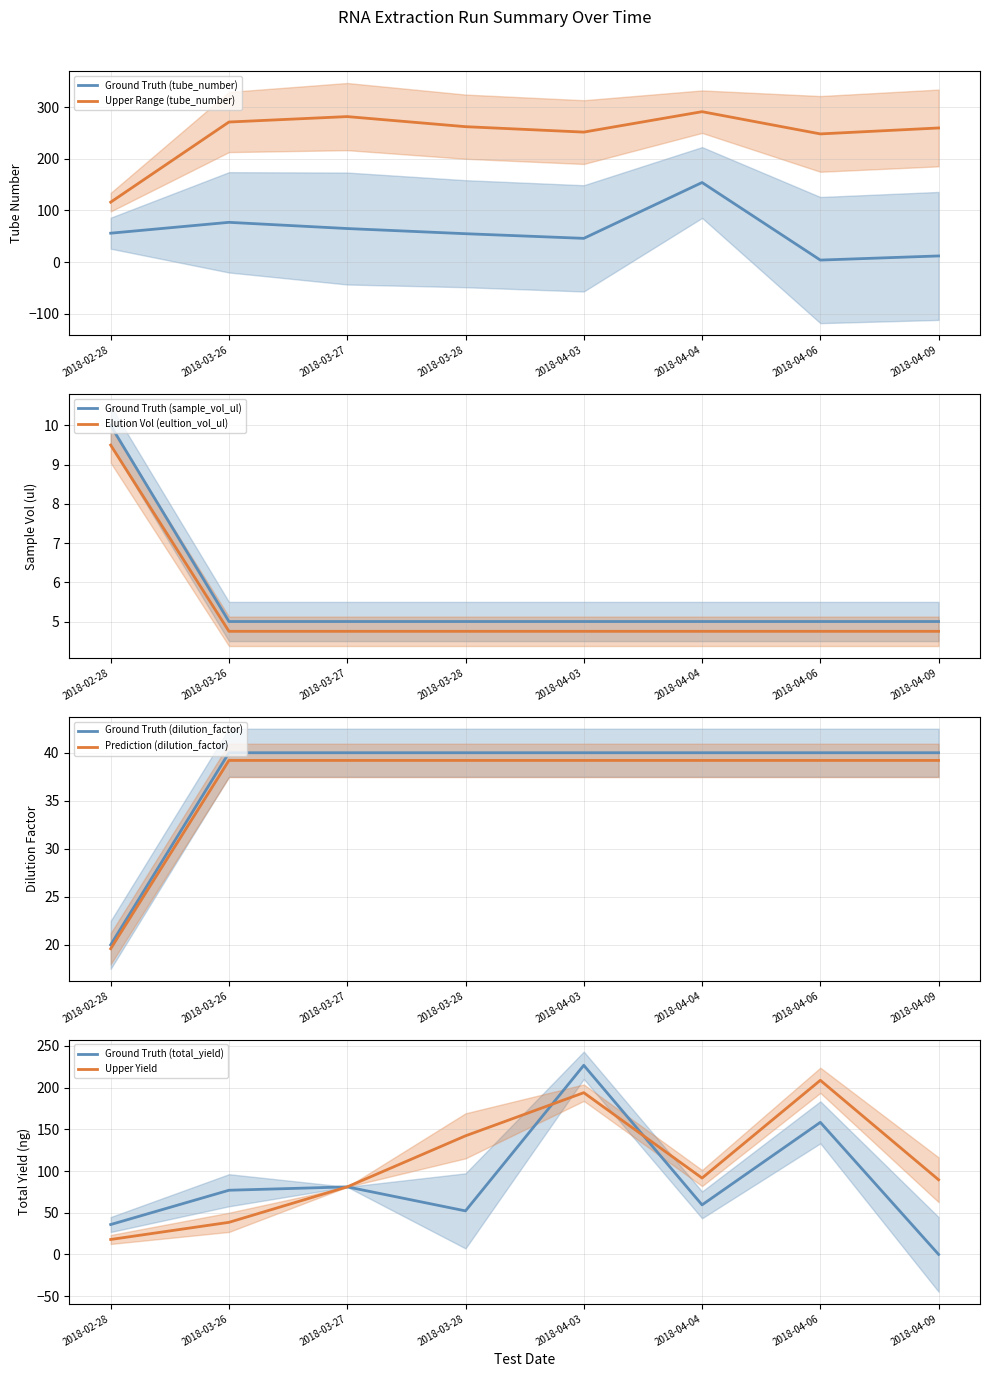

Is it true that Upper Range (tube_number) equals 116.0 at 2018-02-28?

True